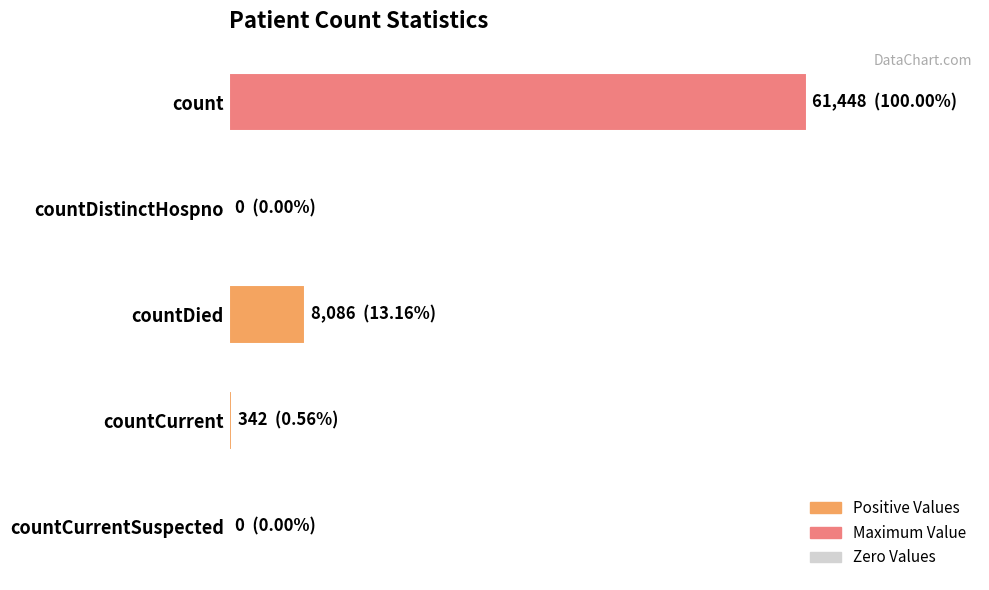

Are the bars horizontal?

Yes